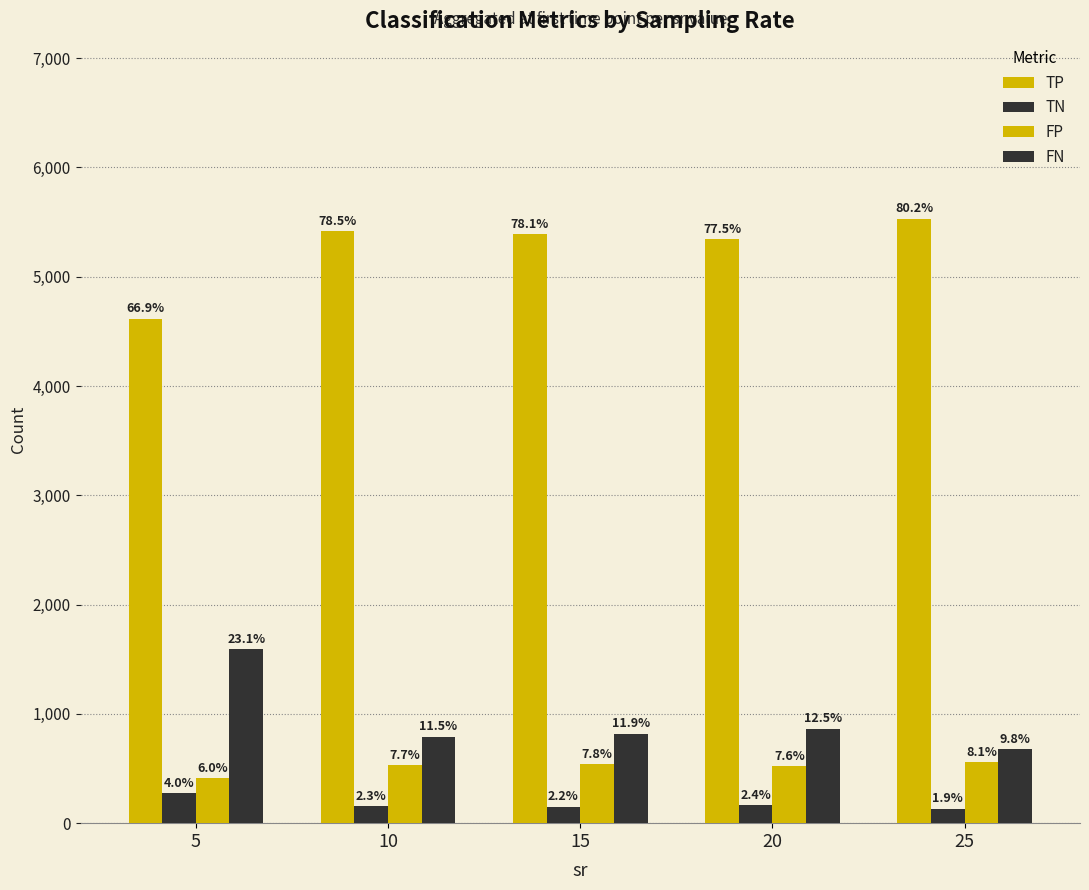

Are the bars horizontal?

No